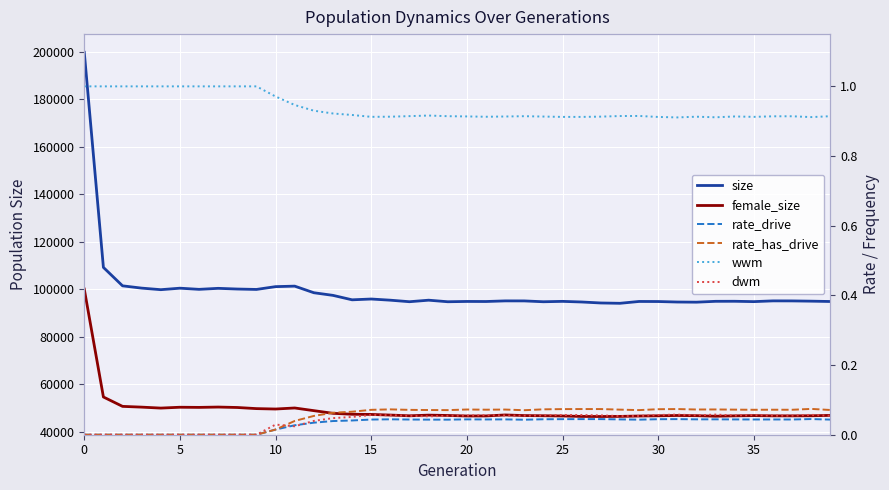

How many values in the dwm series exceed 0?

30